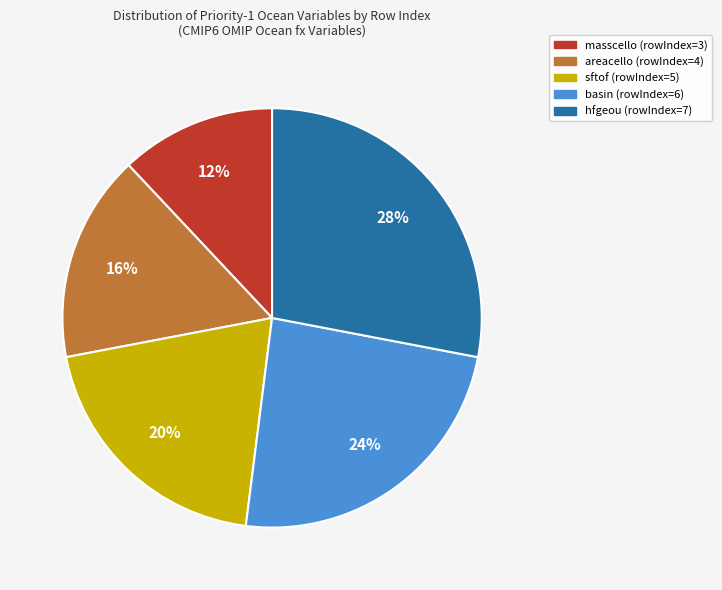

The basin (rowIndex=6) slice represents 16% of the pie. True or false?

False